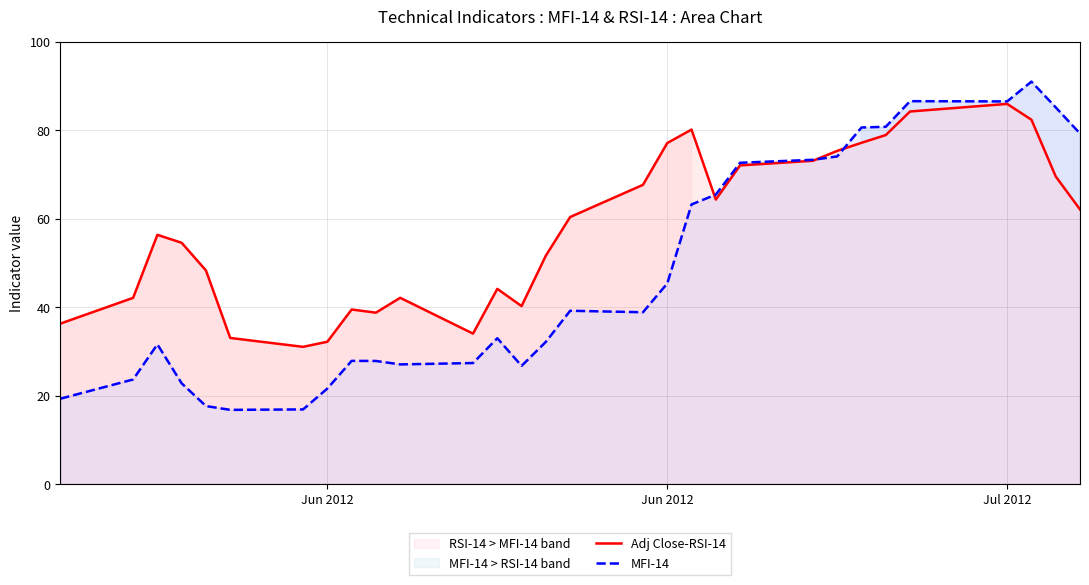

After their last crossing, which series has the higher values: Adj Close-RSI-14 or MFI-14?

MFI-14